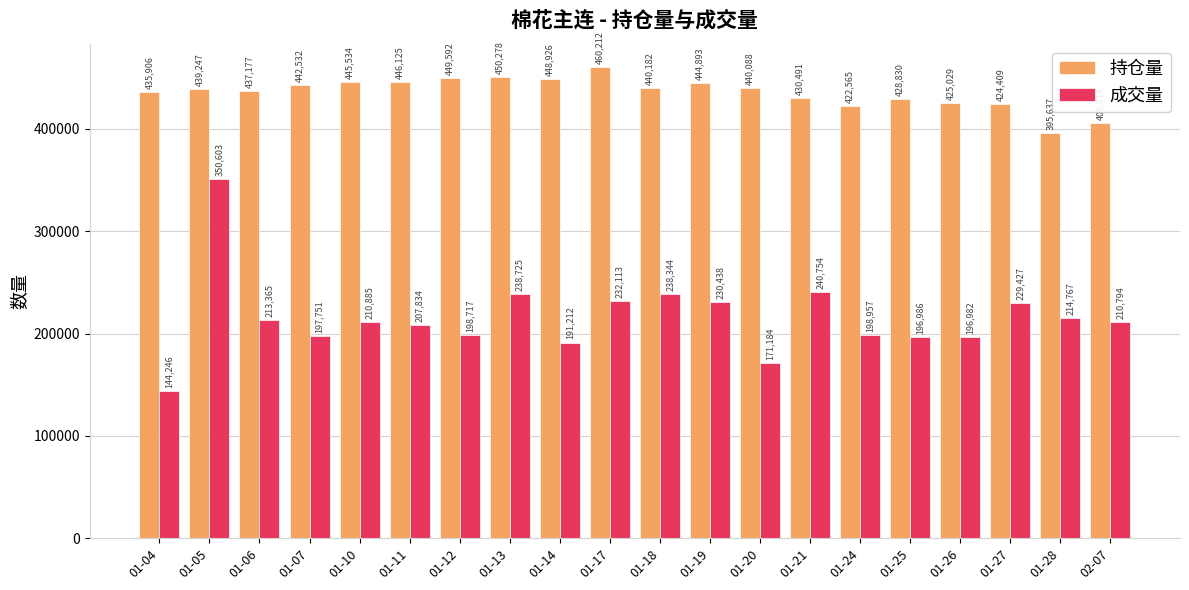

What is the sum of the 成交量 values at 01-18 and 01-13?

477069